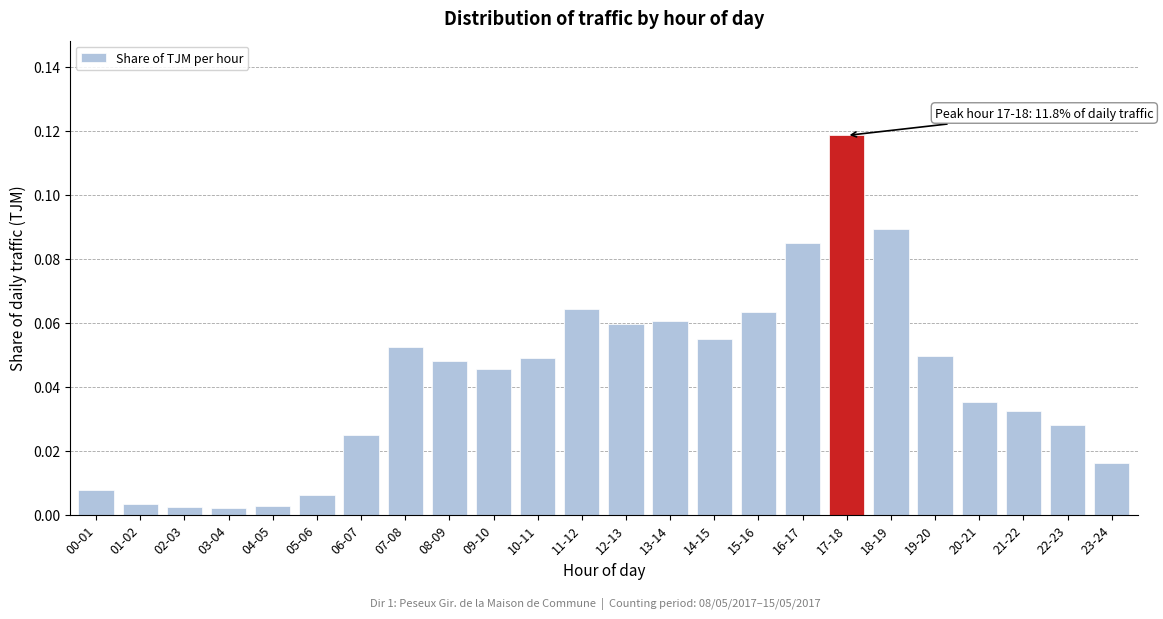

At which category does the chart reach its peak across all series?

17-18